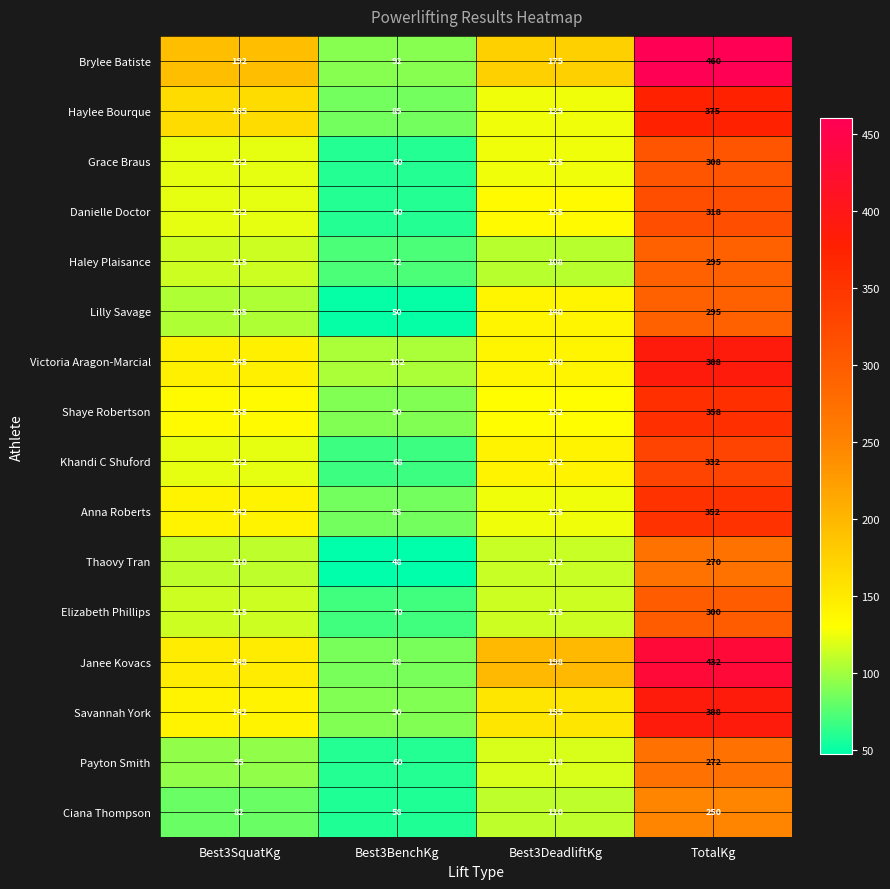

What is the average value of the Haley Plaisance series?

148